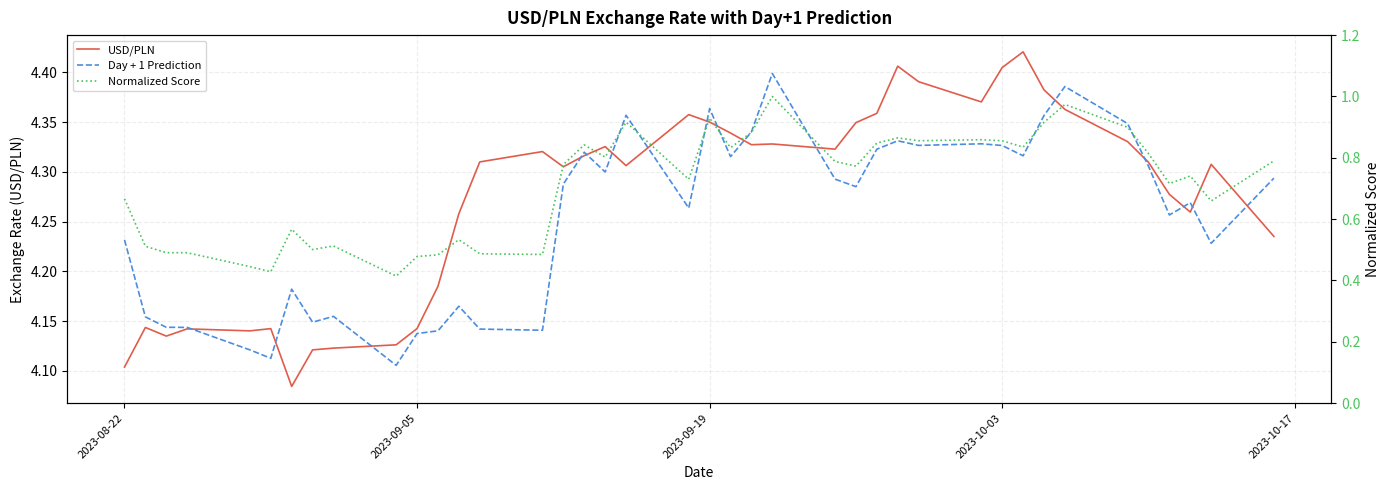

Is the value of USD/PLN at 35 greater than the value of Normalized Score at 28?

Yes